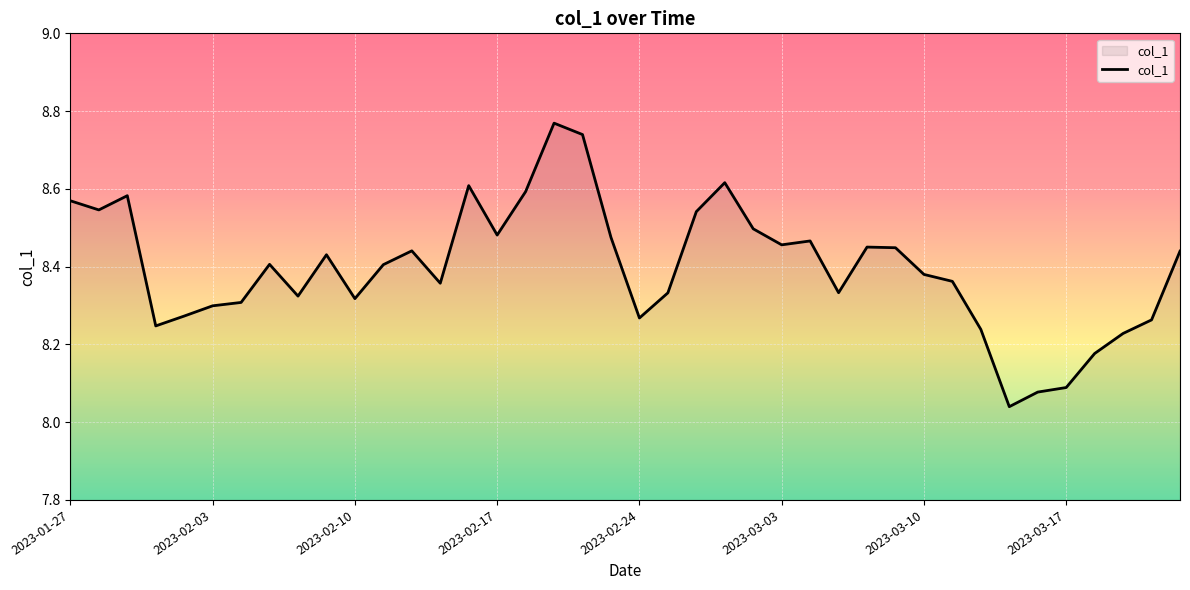

What is the difference between the maximum and minimum values?

0.7